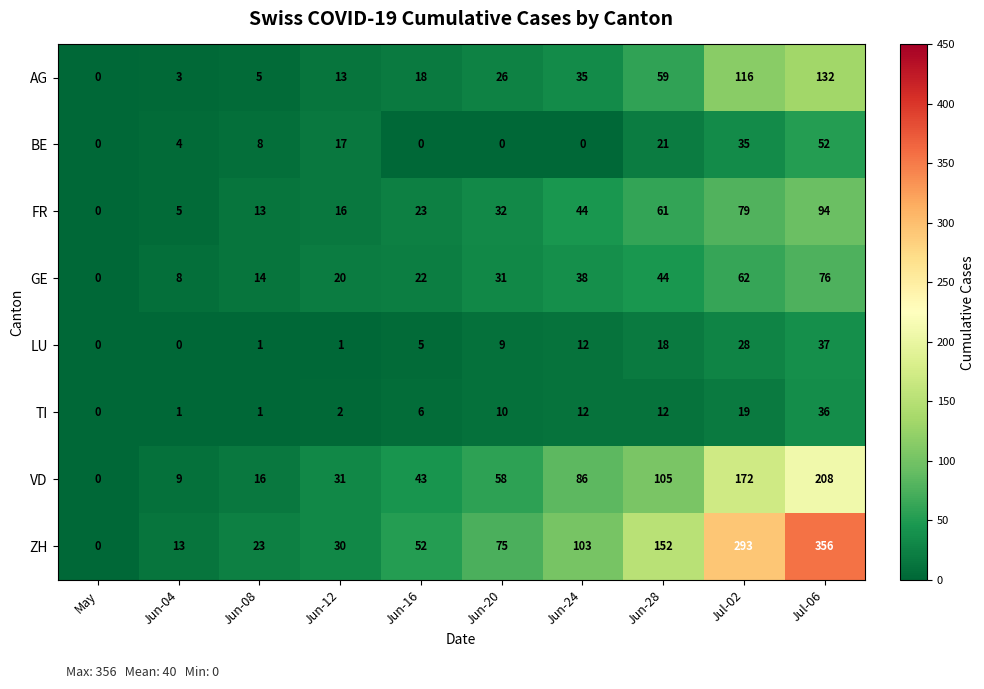

Is it true that AG equals 13 at Jun-12?

True